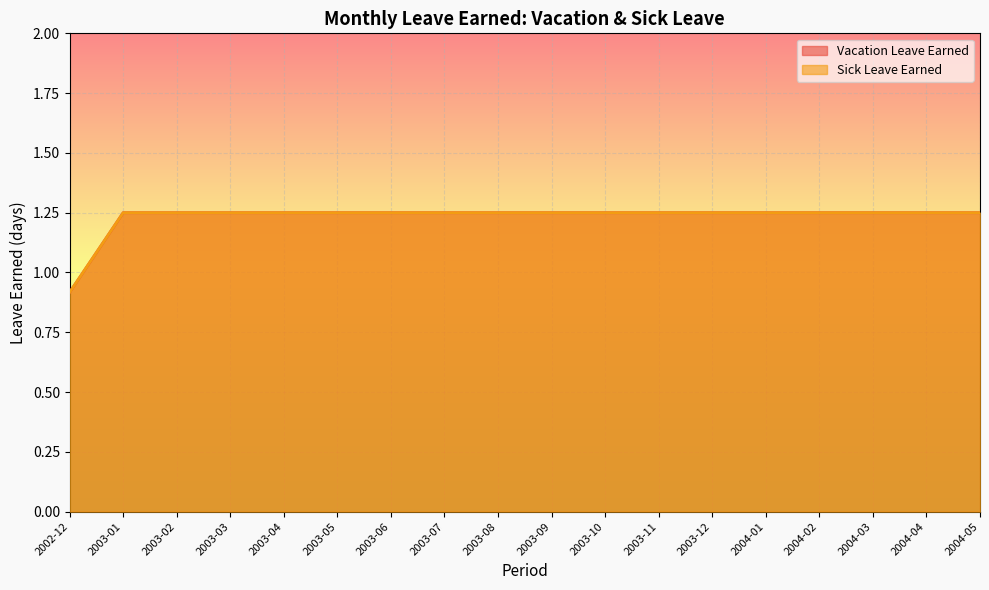

Which category has the lowest value in the Vacation Leave Earned series?

2002-12